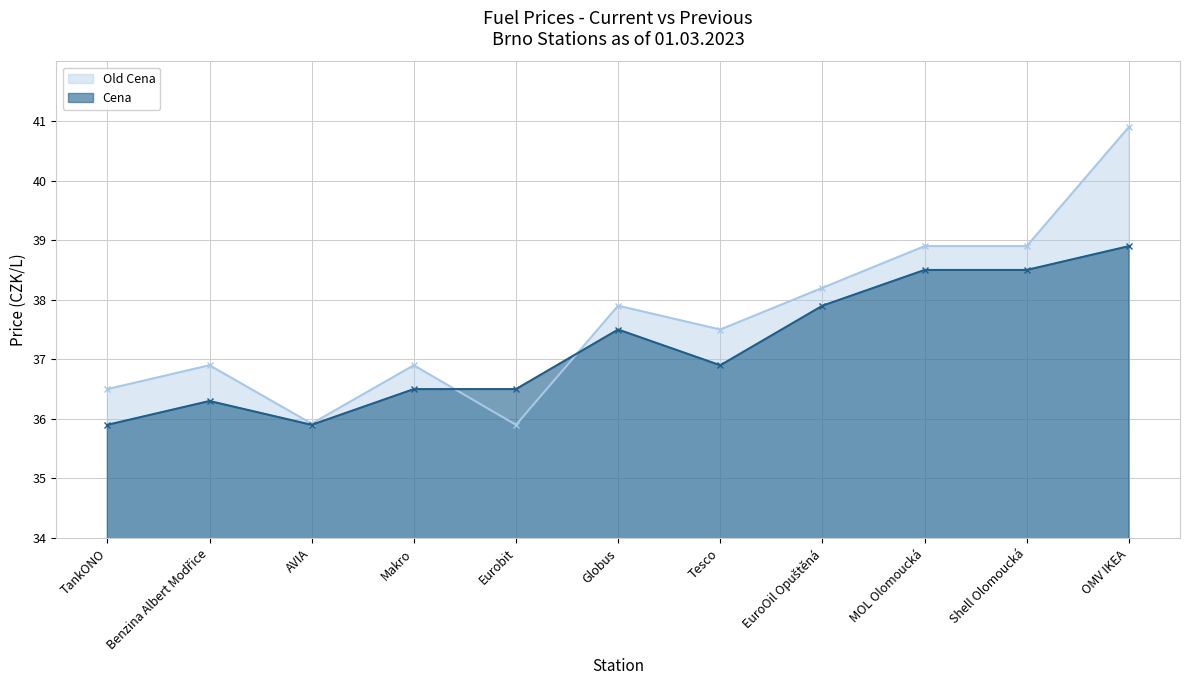

What position from the right is Globus?

6